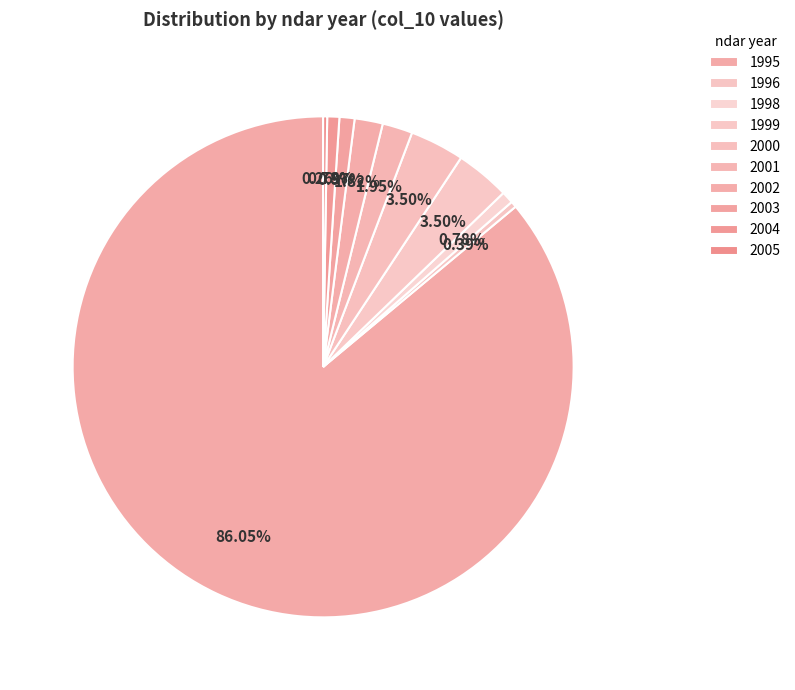

What percentage is the 2000 slice, to the nearest percent?

4%